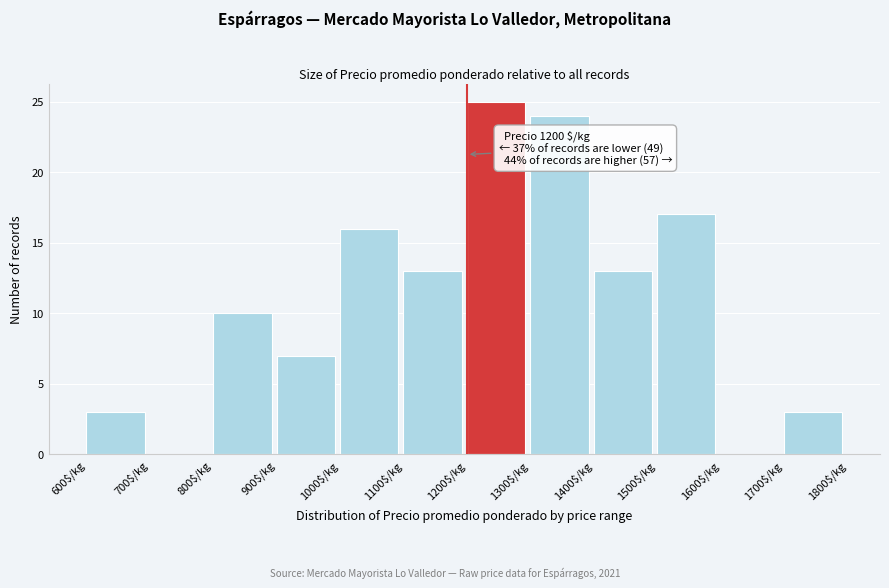

Which range on the x-axis has the tallest bar?

1200 to 1300